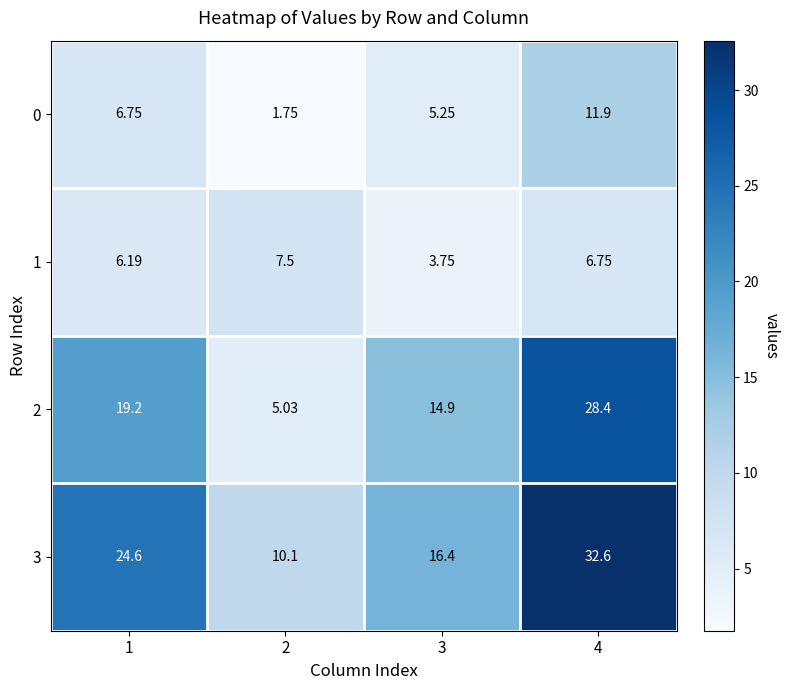

At which category does the chart reach its minimum across all series?

2